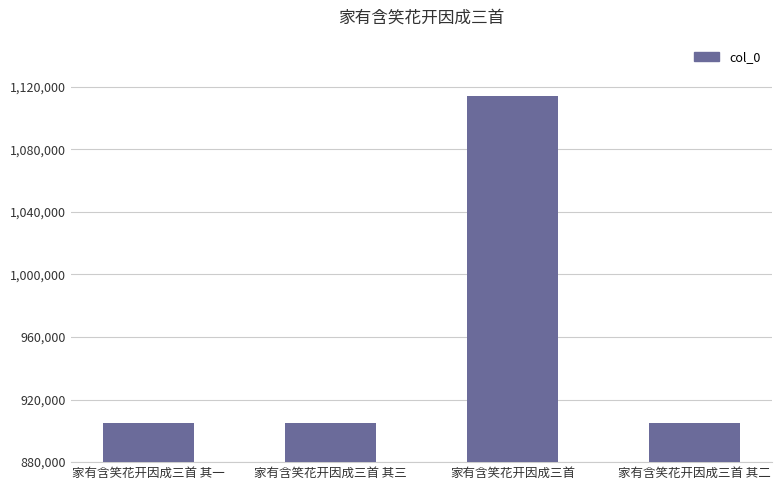

What is the maximum value shown in the chart?

1113914